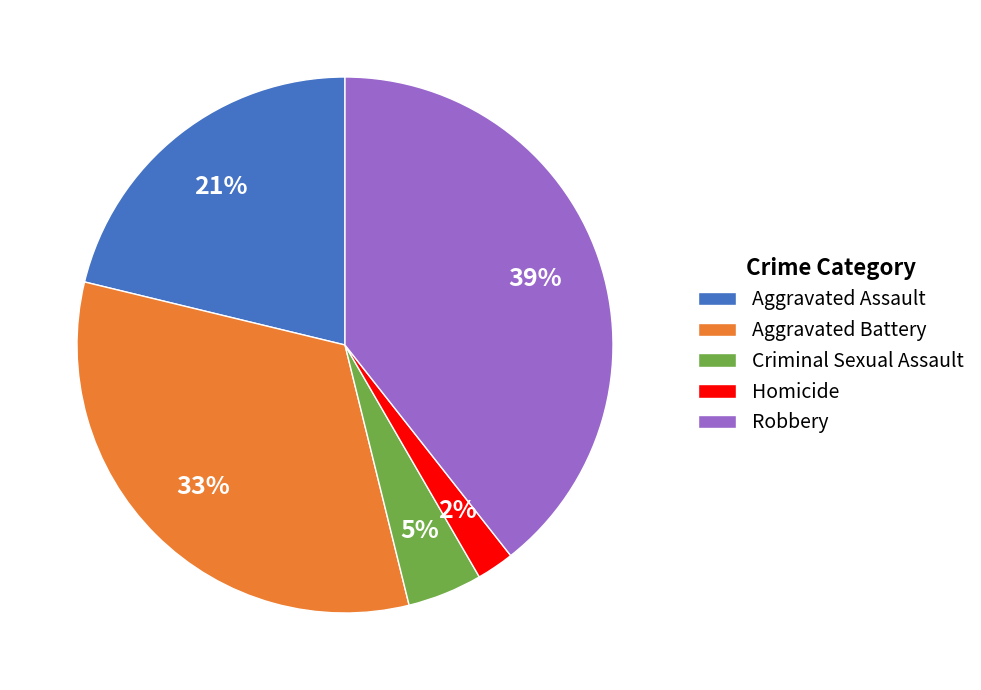

Is it true that Aggravated Battery is 40% of the pie?

False